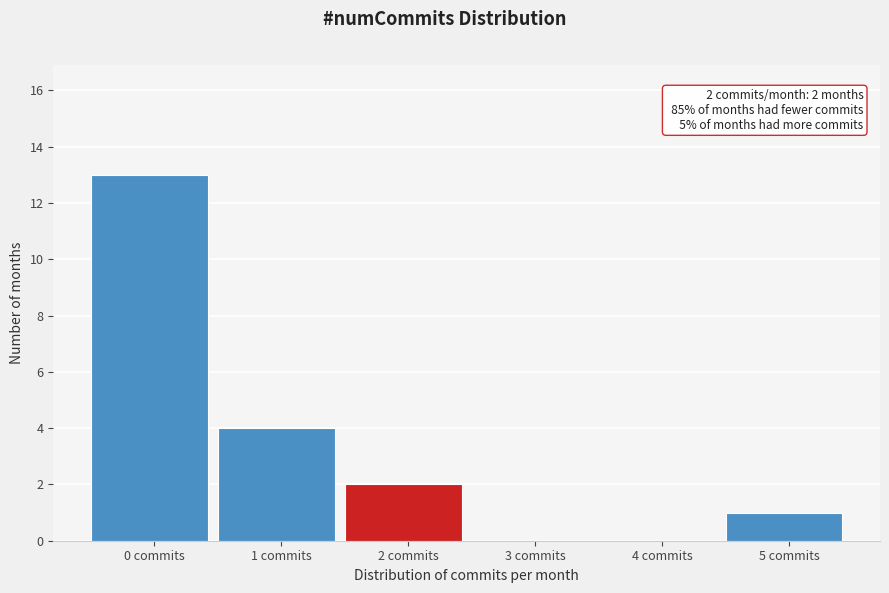

Reading left to right, what are all the values shown in this chart?

0 commits=13	1 commits=4	2 commits=2	3 commits=0	4 commits=0	5 commits=1